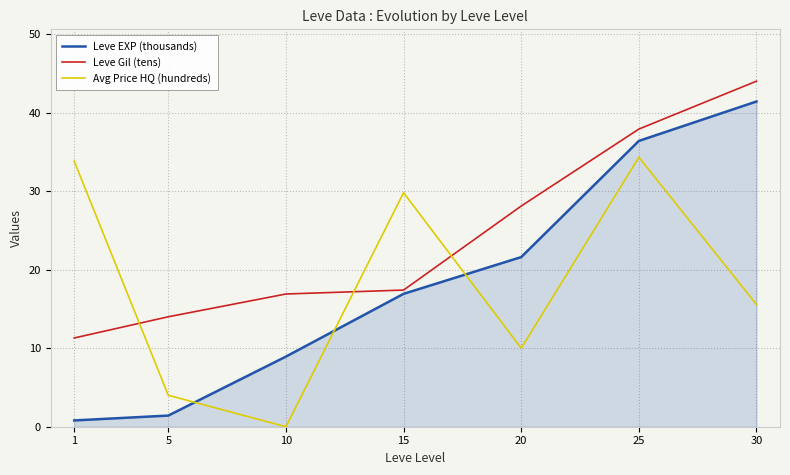

What is the average value of the Avg Price HQ (hundreds) series?

18.2